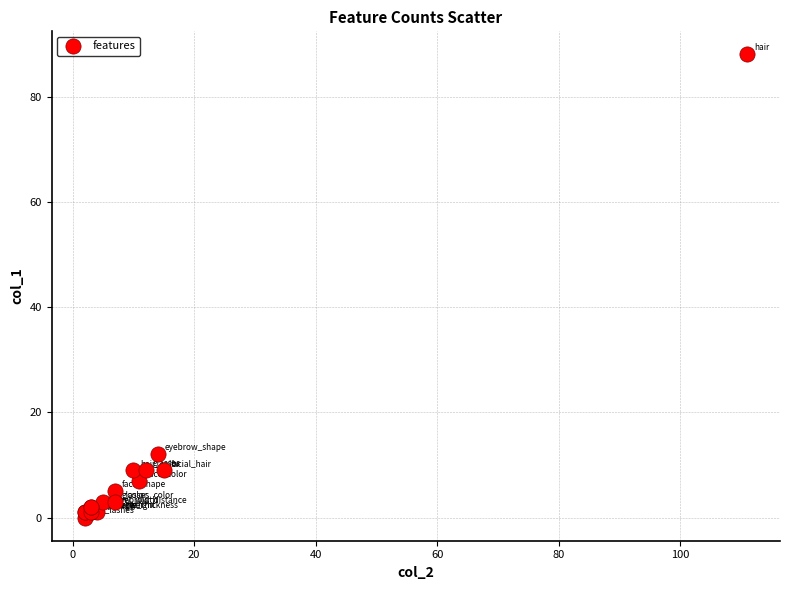

What Y value in the scatter plot is closest to 44?

12